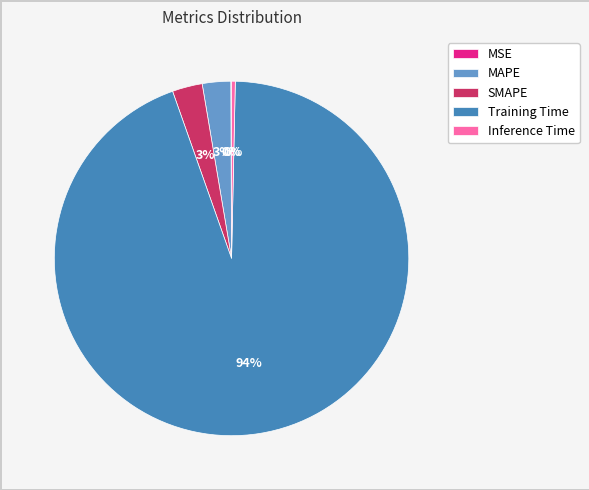

Is it true that MAPE is 3% of the pie?

True